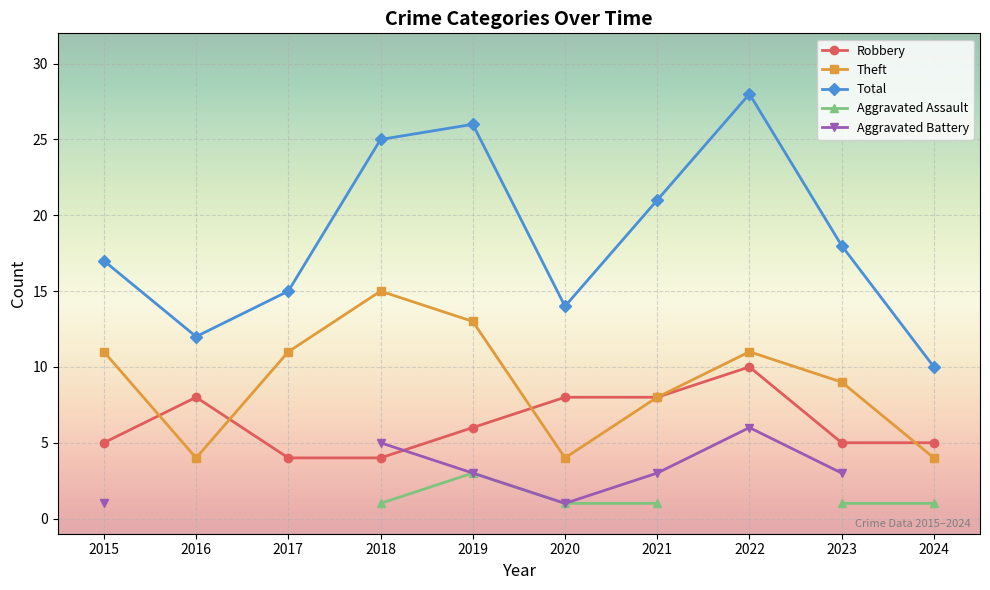

What is the total value across all series at 2020?

28.0